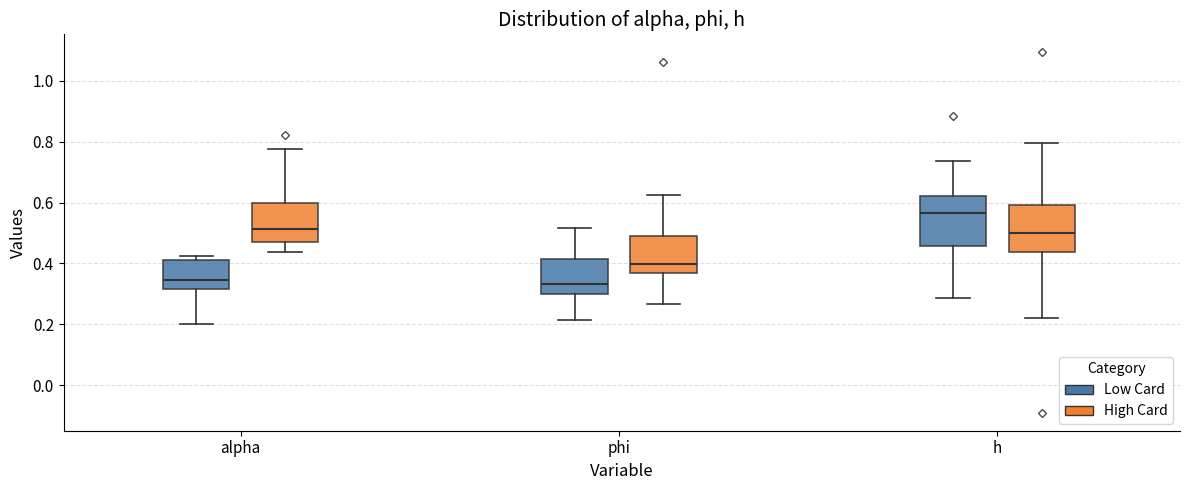

Where does the median line of the box for h (High Card) sit on the y-axis? The values are not printed on the chart, so give them approximately, as read against the axis.

0.50